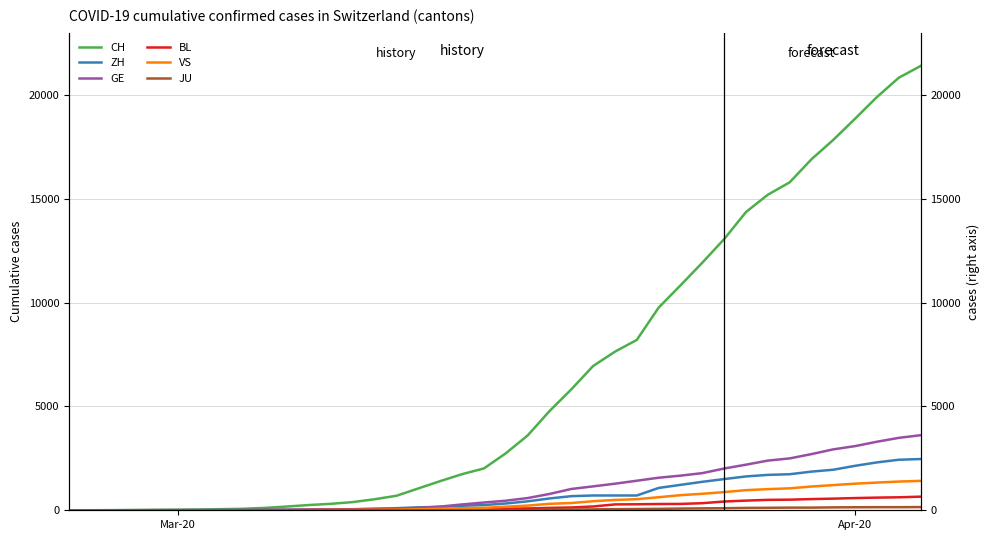

True or false: GE and BL cross at least once.

False